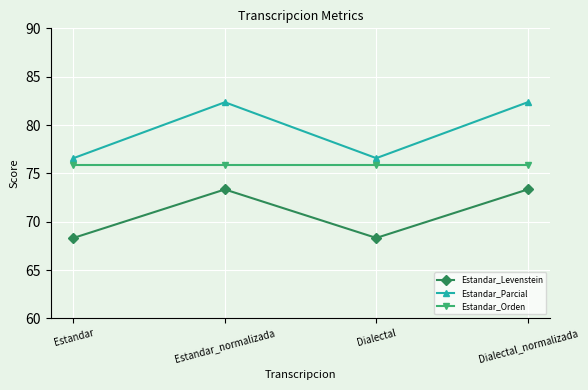

Reading left to right, extract all data points from this chart.

Estandar_Levenstein: Estandar=68.3	Estandar_normalizada=73.3	Dialectal=68.3	Dialectal_normalizada=73.3
Estandar_Parcial: Estandar=76.6	Estandar_normalizada=82.4	Dialectal=76.6	Dialectal_normalizada=82.4
Estandar_Orden: Estandar=75.9	Estandar_normalizada=75.9	Dialectal=75.9	Dialectal_normalizada=75.9